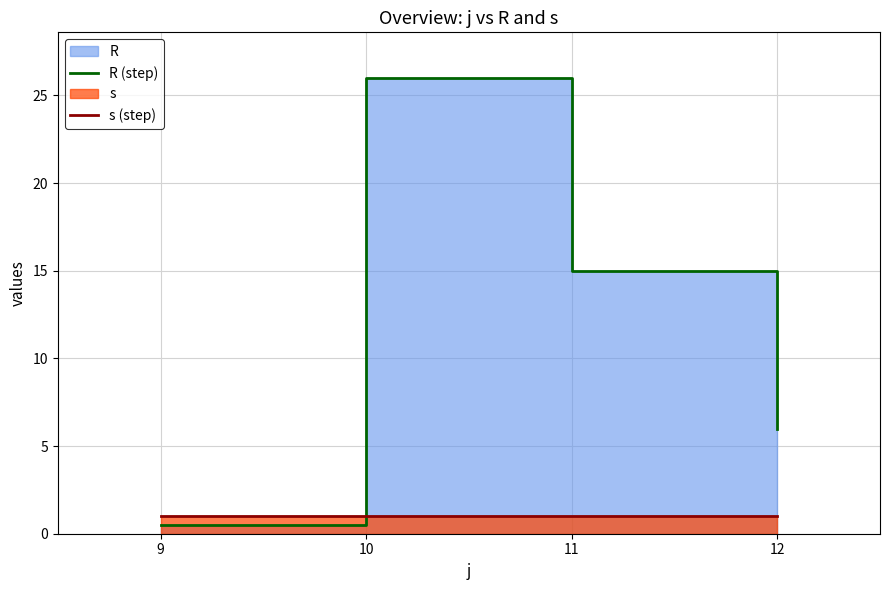

How many categories are shown in the chart?

4